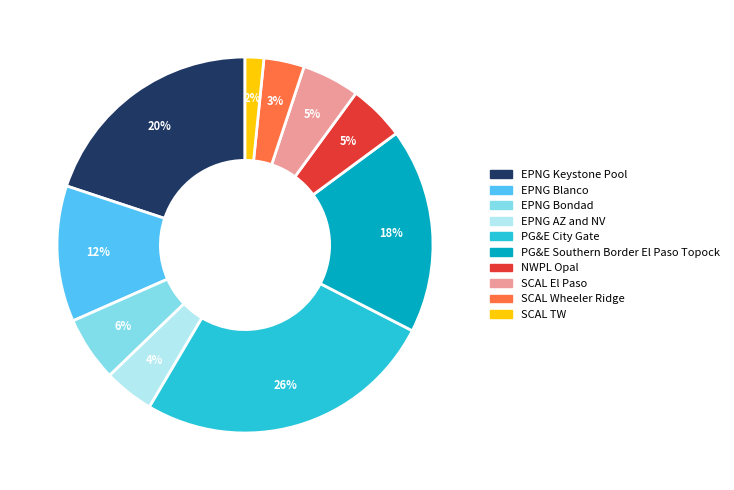

To the nearest percent, what portion does PG&E City Gate represent?

26%